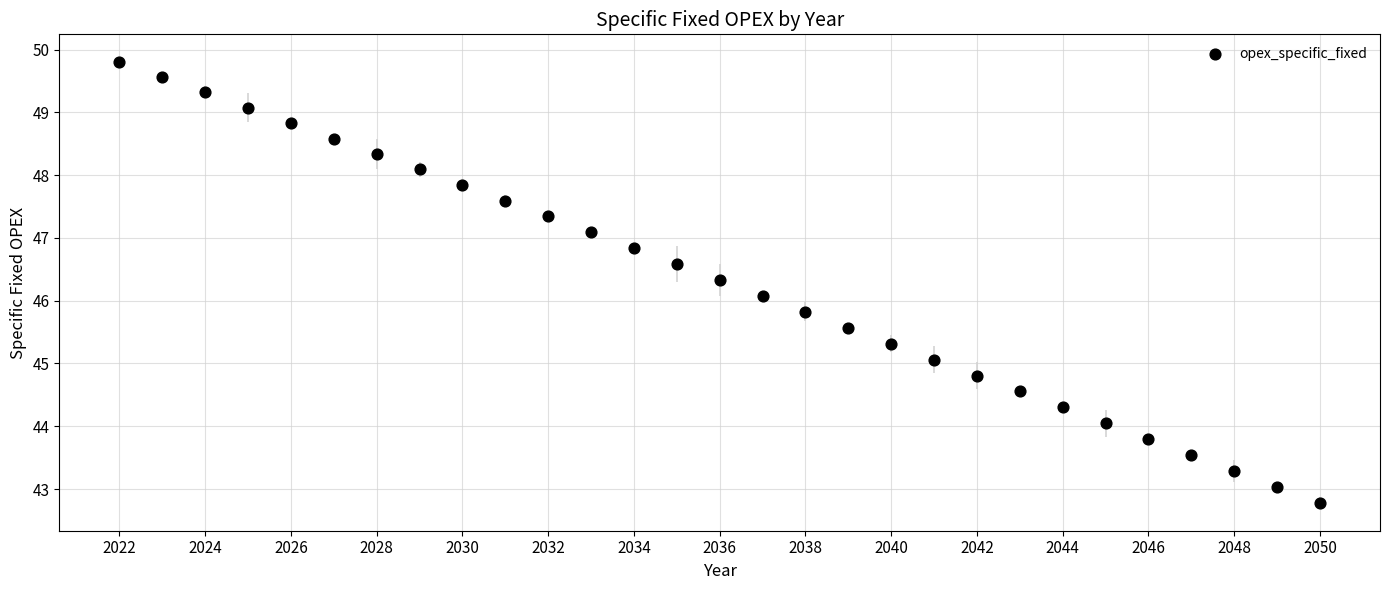

What is the range of Y values (max minus min)?

7.0